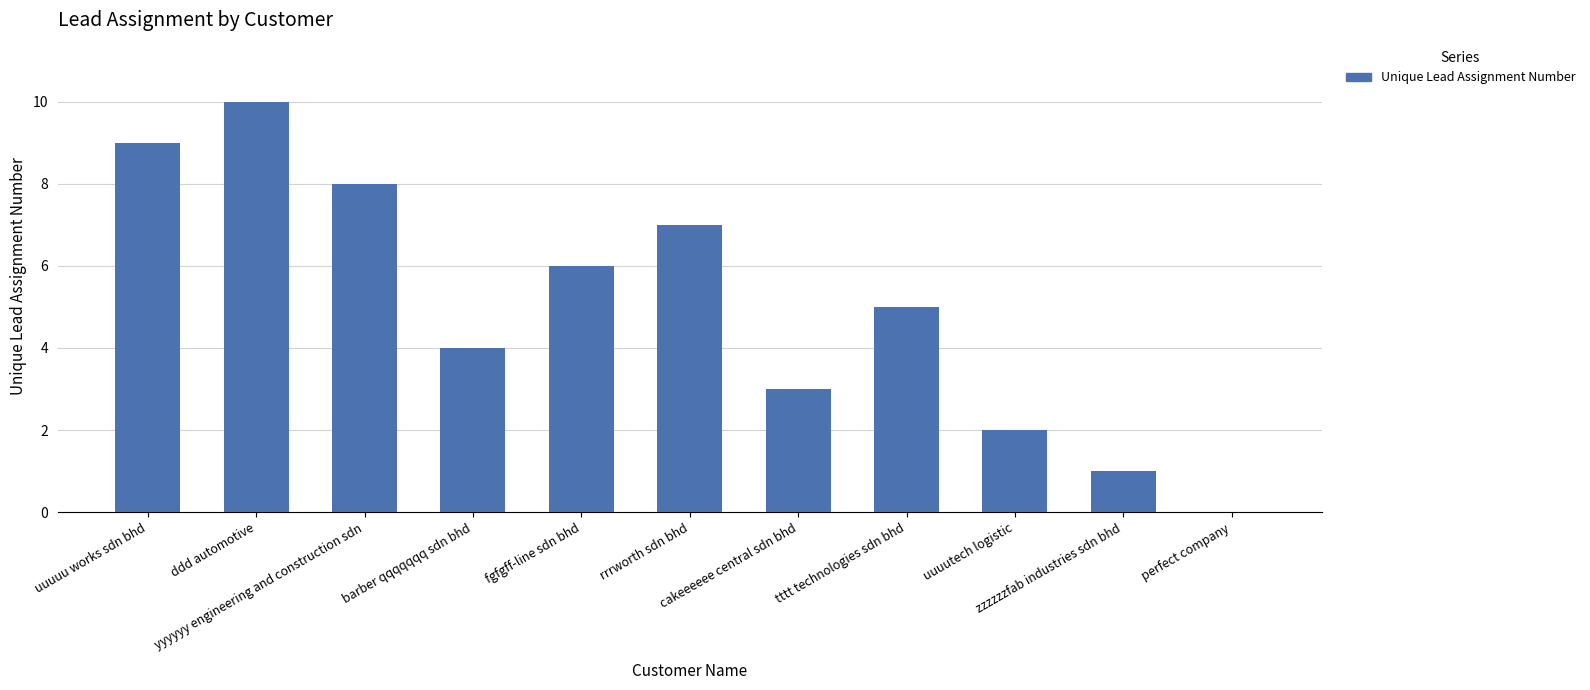

The value at zzzzzzfab industries sdn bhd is 1. True or false?

True